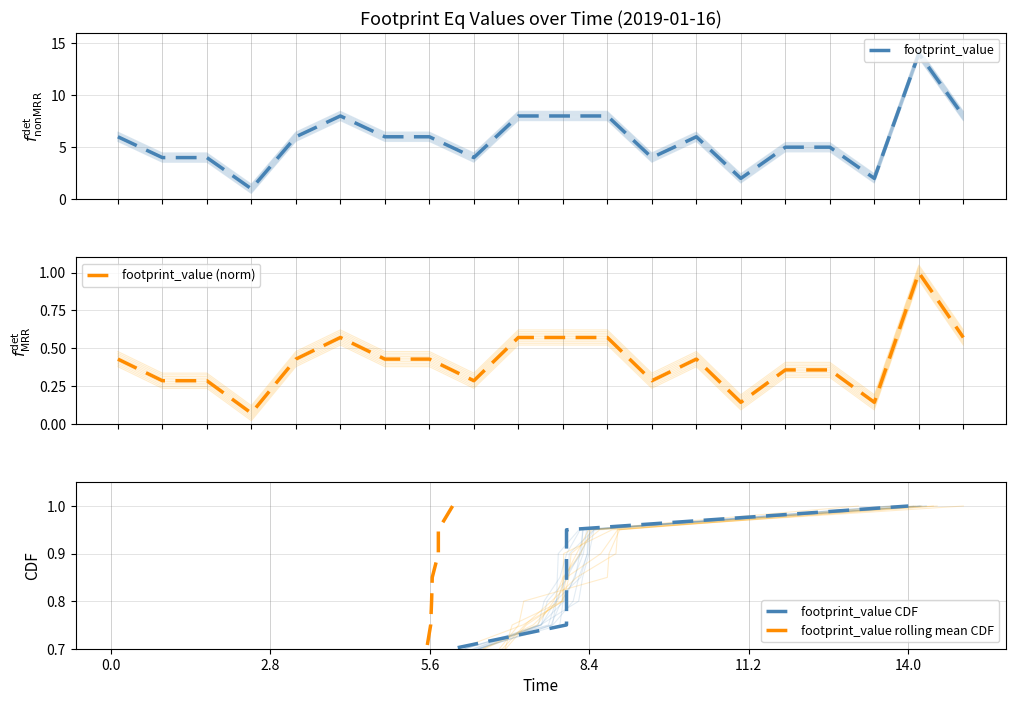

How many lines are shown in the chart?

4